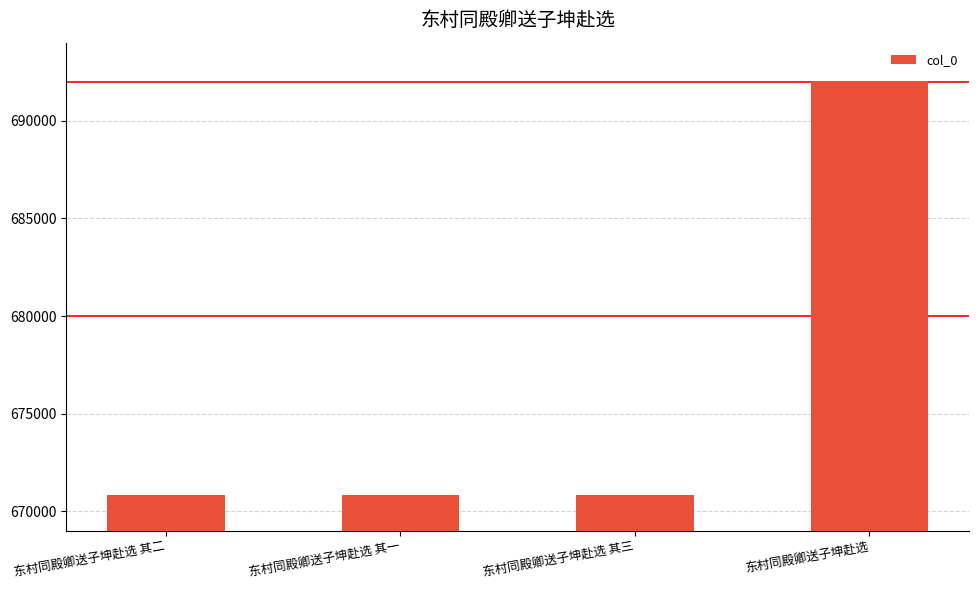

What is the minimum value shown in the chart?

670851